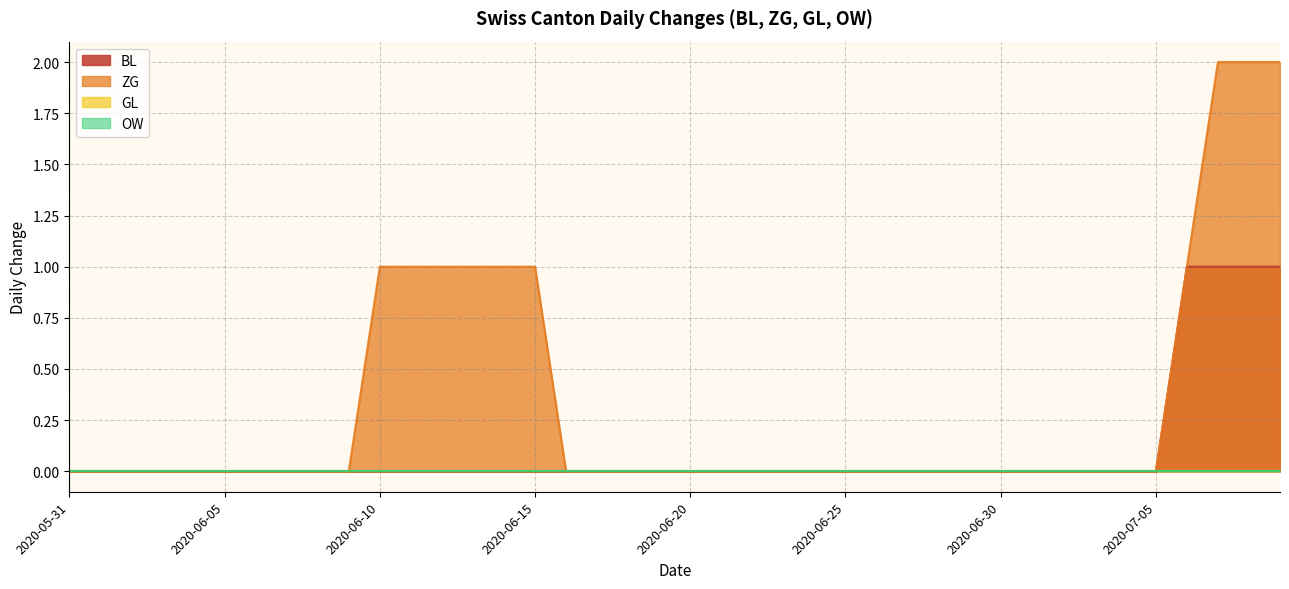

Does the chart display data point markers on the line(s)?

No